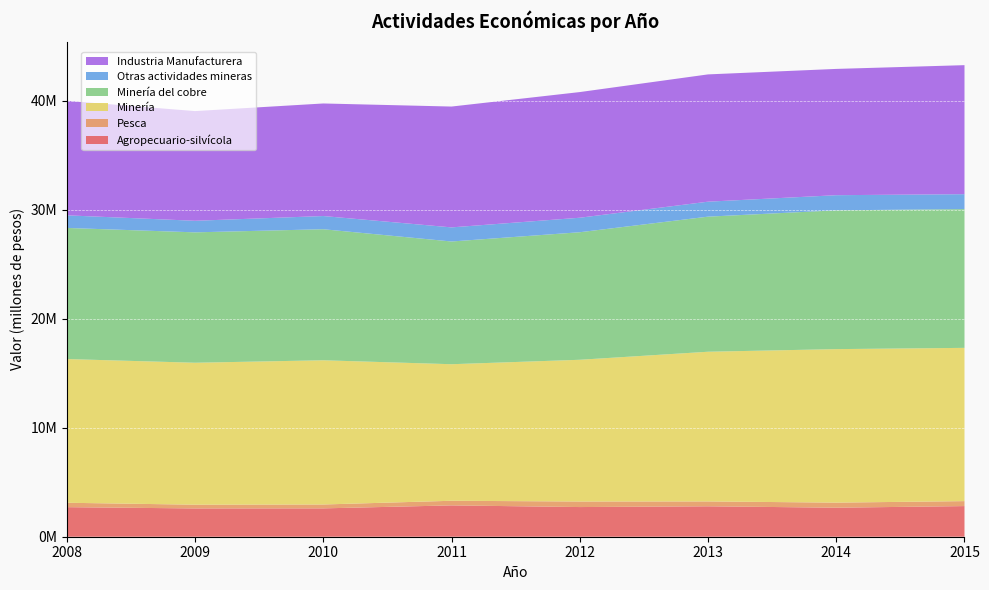

Reading left to right, what are all the values shown in this chart?

Agropecuario-silvícola: 2711422	2594152	2600616	2873800	2720976	2791233	2661805	2809813
Pesca: 403102	342788	355050	423222	508312	445996	464834	455764
Minería: 13181353	13020202	13227558	12524357	12999697	13729316	14079583	14056781
Minería del cobre: 12025189	11958754	12018881	11255892	11697473	12389005	12730087	12725260
Otras actividades mineras: 1156164	1061447	1210533	1294297	1329835	1373453	1387587	1370004
Industria Manufacturera: 10504180	10059354	10323354	11082337	11525647	11673914	11582120	11832854